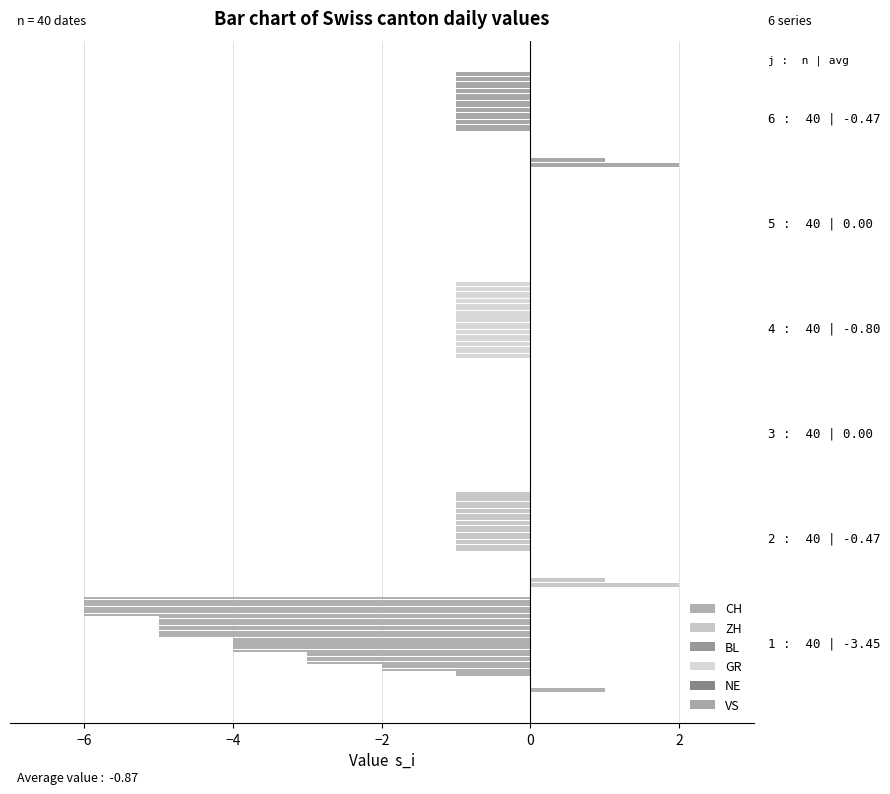

What is the smallest value displayed?

-6.0